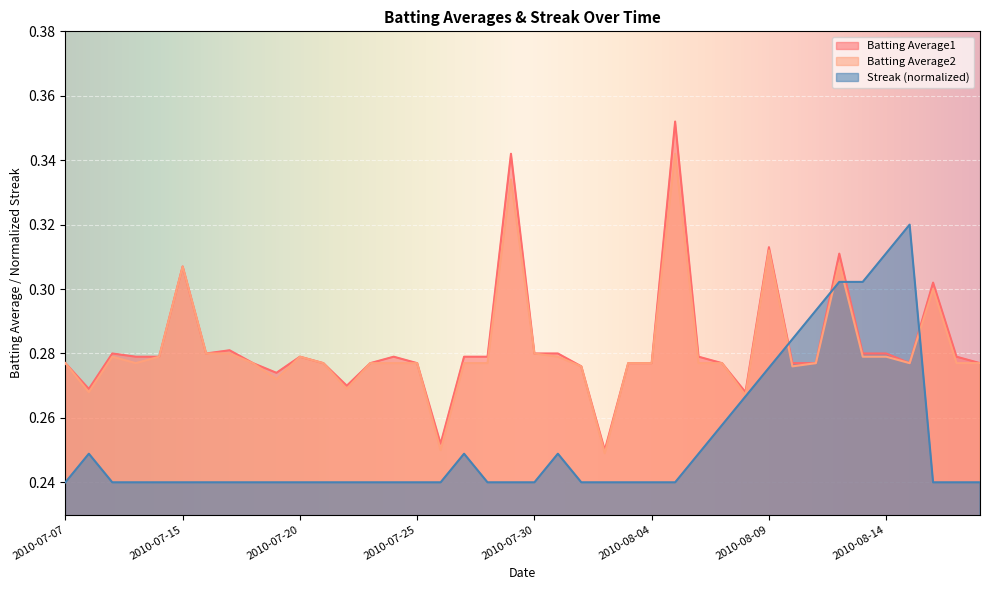

True or false: Batting Average2 has a value of 0.4 at 2010-08-02.

False